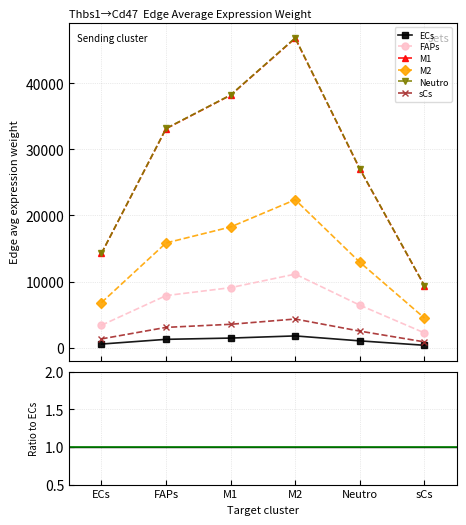

Count the number of categories in the chart.

6